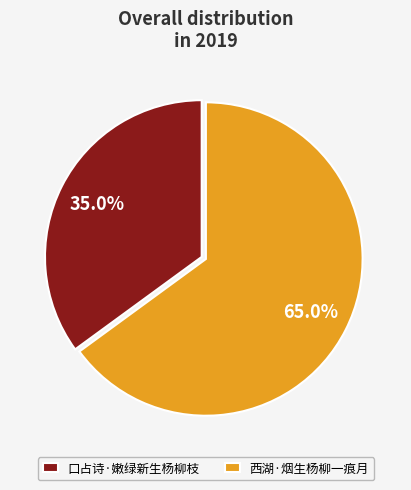

Which category has the biggest portion of the pie?

西湖·烟生杨柳一痕月